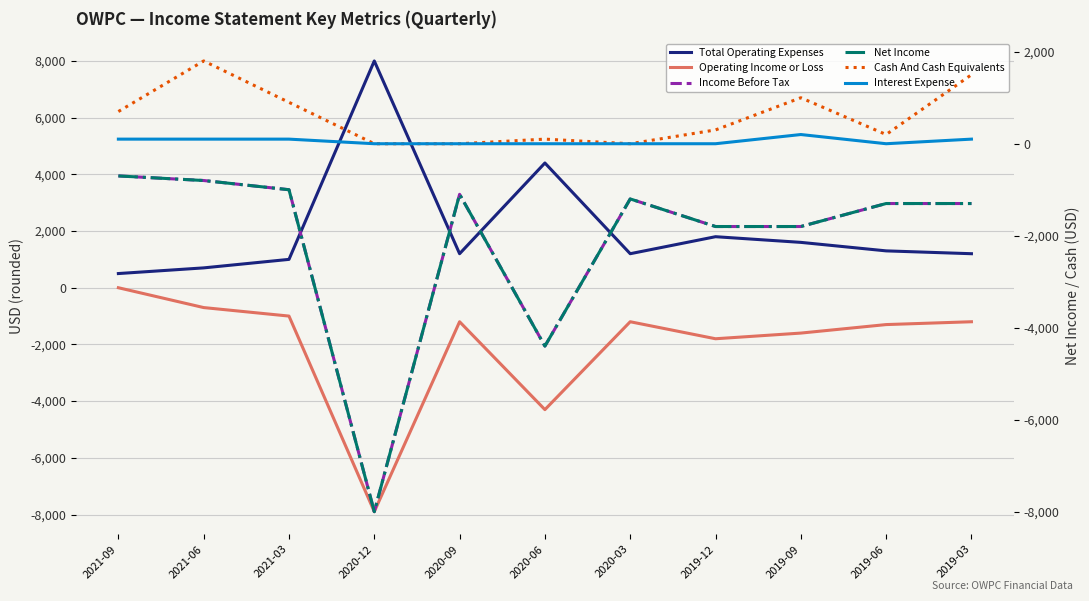

True or false: Net Income has a value of -739 at 2020-03.

False